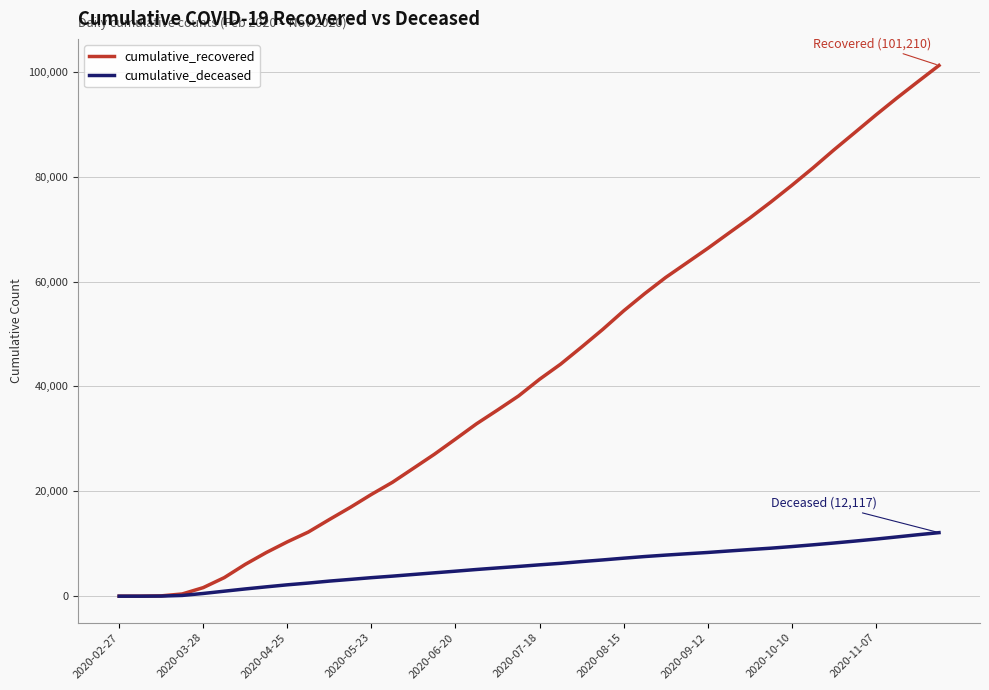

Which series has the largest total across all categories?

cumulative_recovered